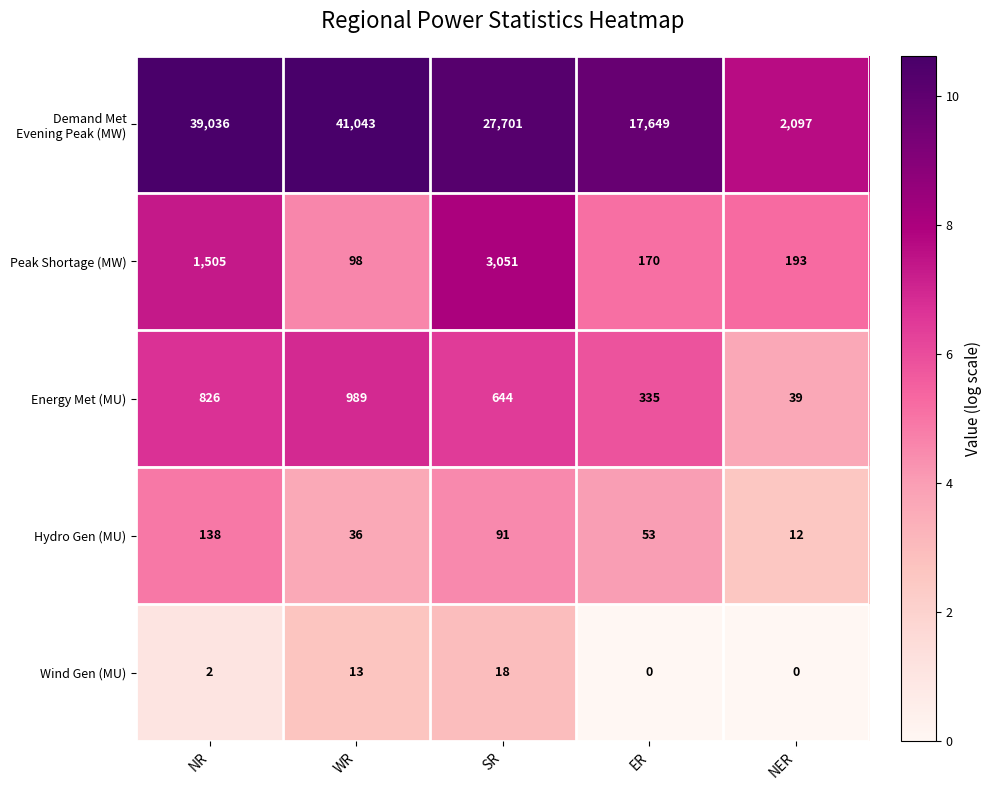

Which label corresponds to the largest value in the chart?

WR